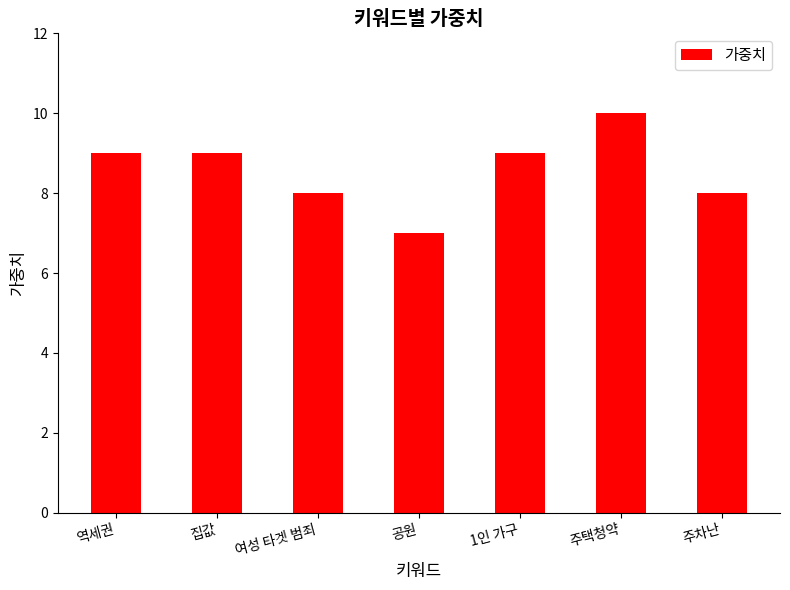

What is the label of the 1st bar from the left?

역세권